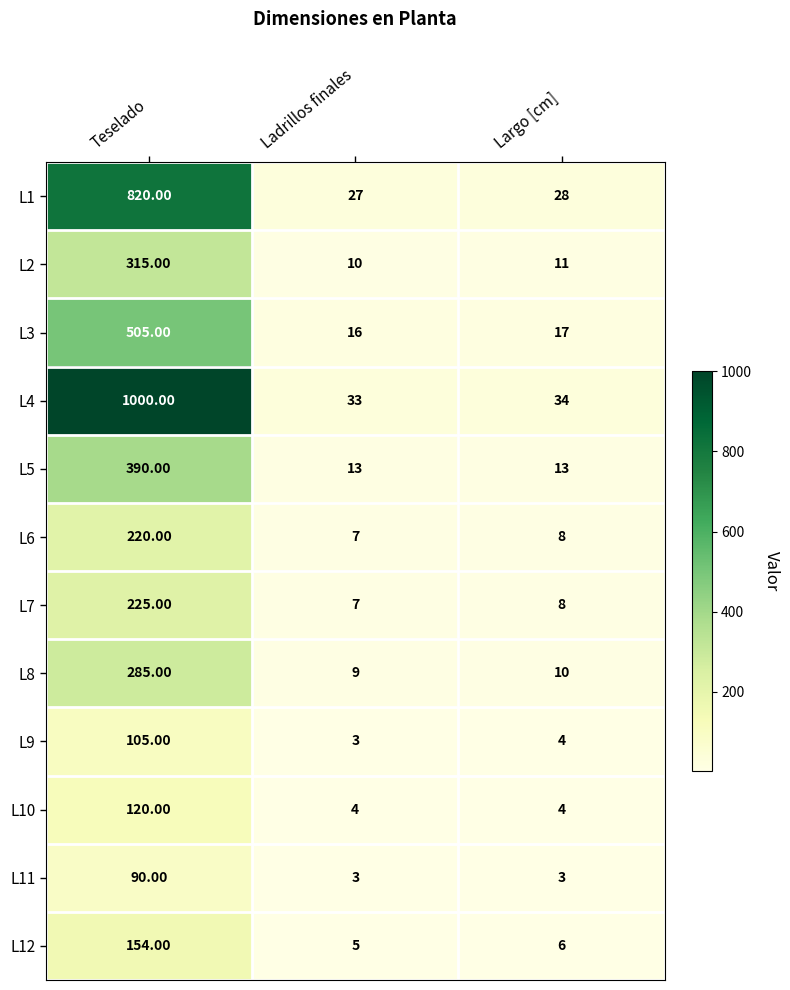

Rank the series at Teselado from lowest to highest value.

L11, L9, L10, L12, L6, L7, L8, L2, L5, L3, L1, L4